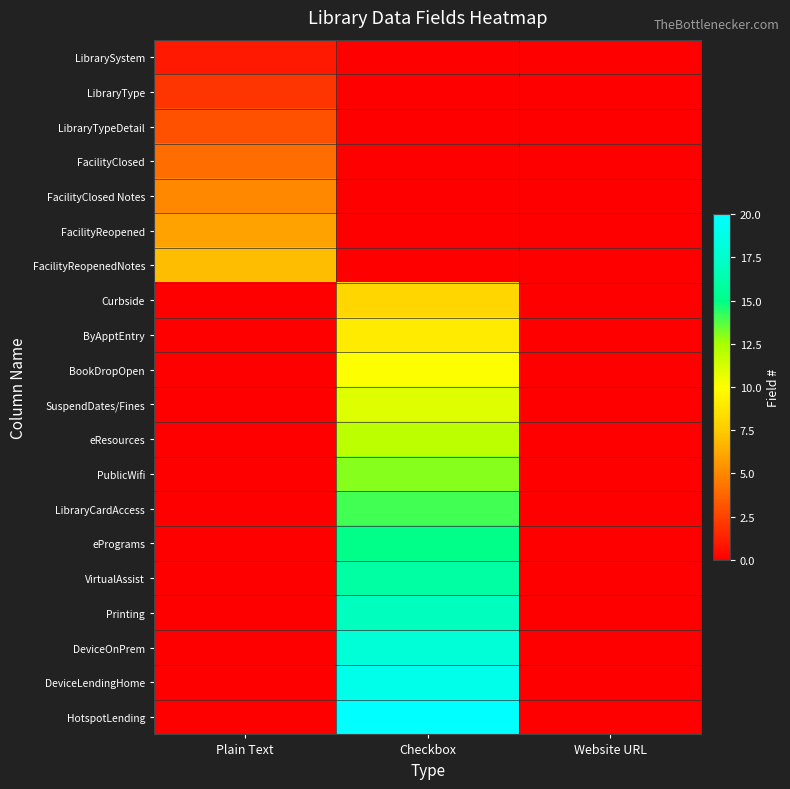

Between Plain Text and Website URL, which is larger?

Plain Text